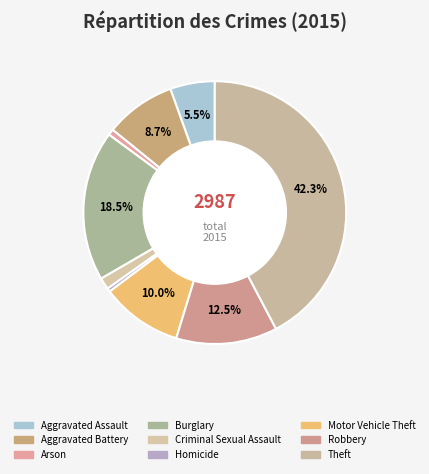

Does Homicide account for over 50% of the chart?

No